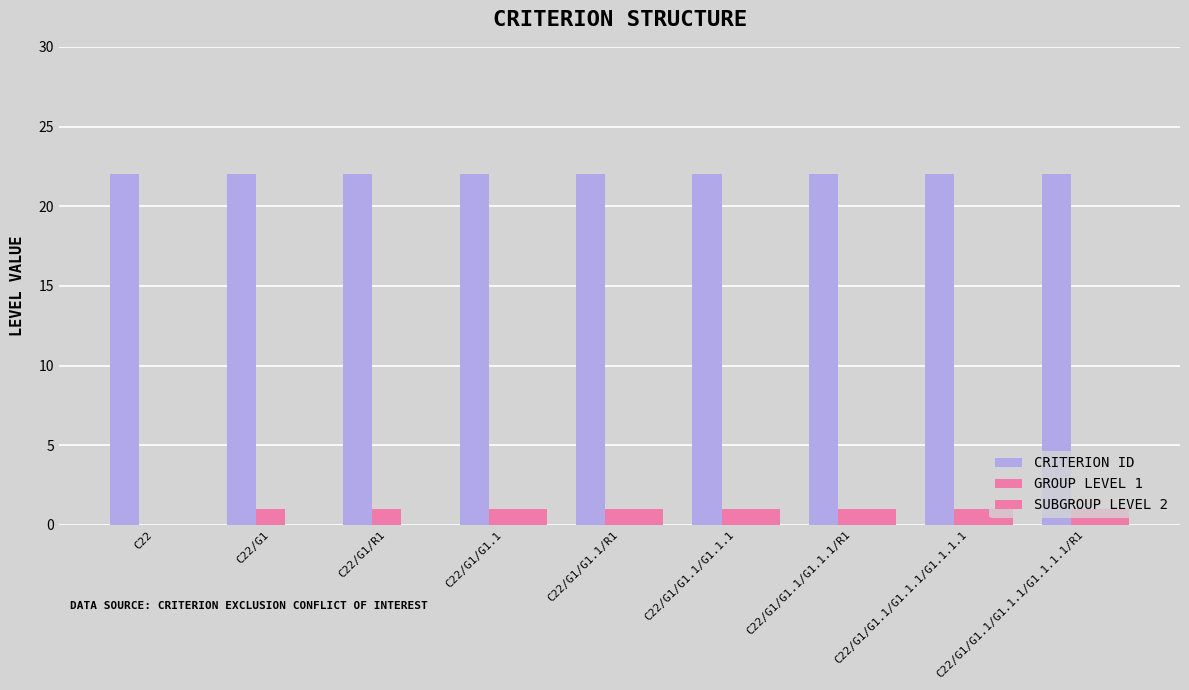

Count the SUBGROUP LEVEL 2 values in the range 0 to 1.

9